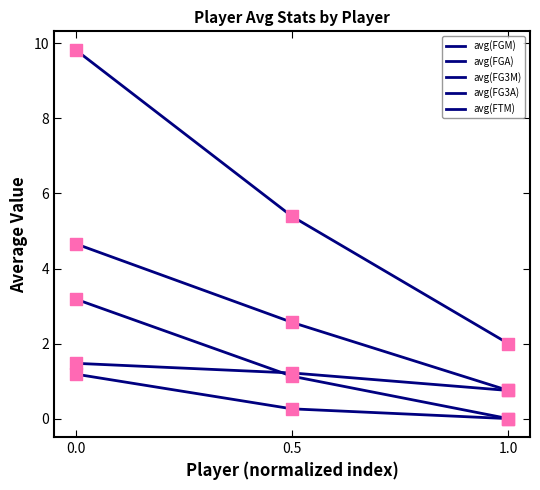

At how many categories does at least one series exceed 2?

2